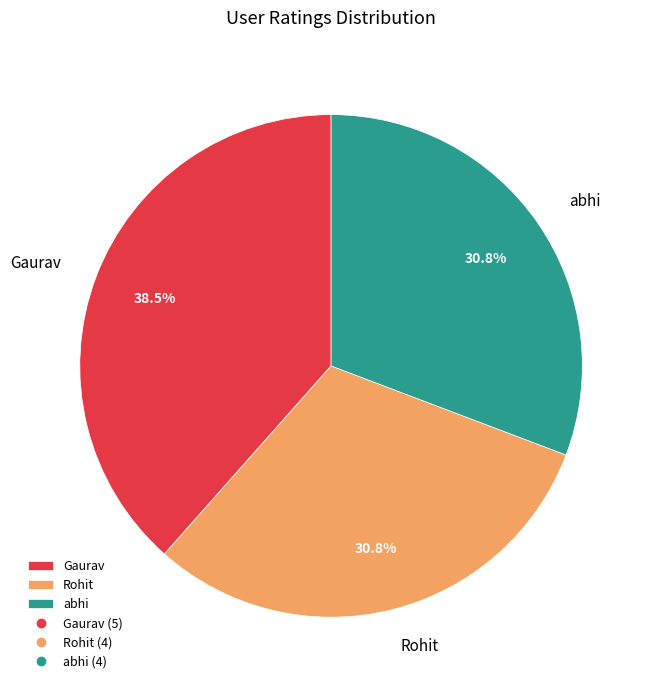

What is the largest slice in the pie chart?

Gaurav